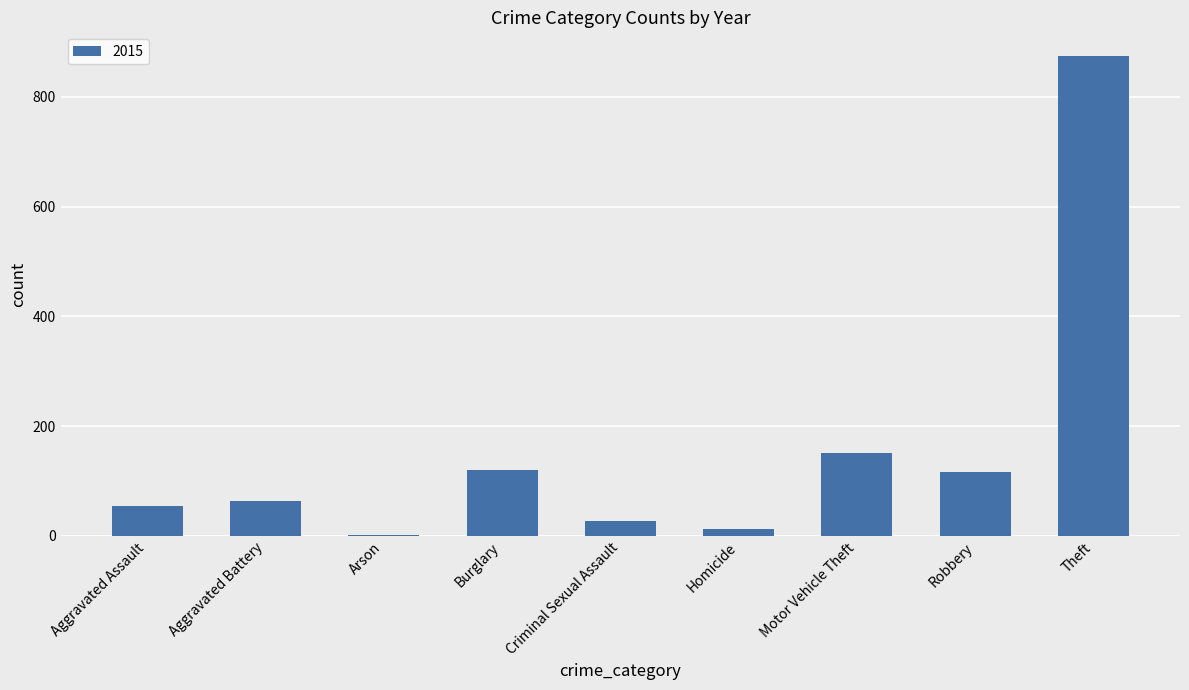

How many series are shown in this chart?

1